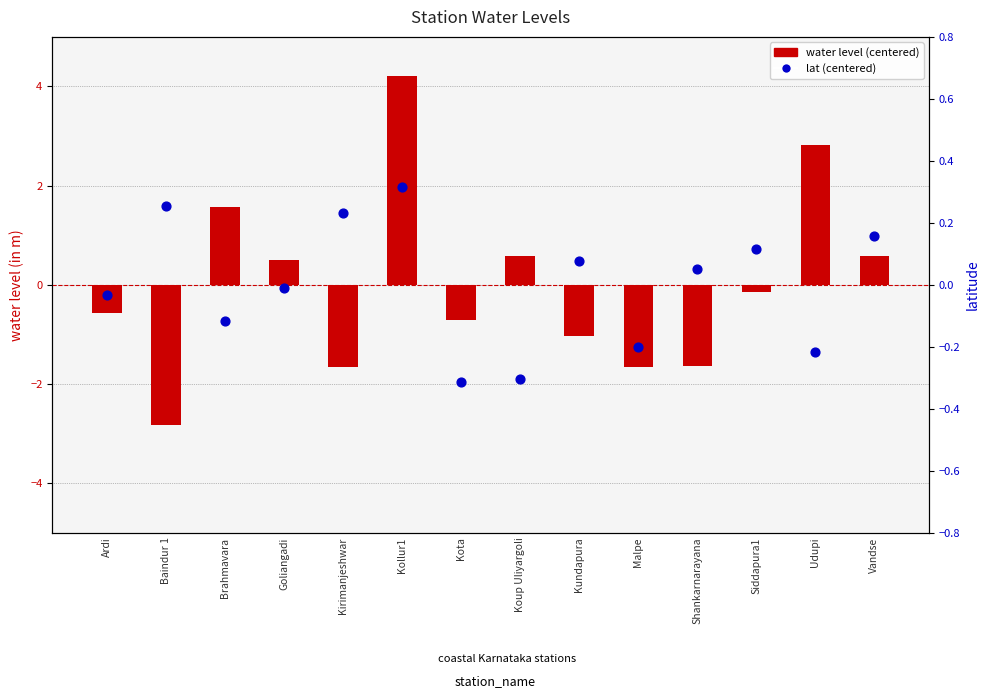

Is the value of lat (centered) at Udupi greater than the value of water level (centered) at Baindur 1?

Yes